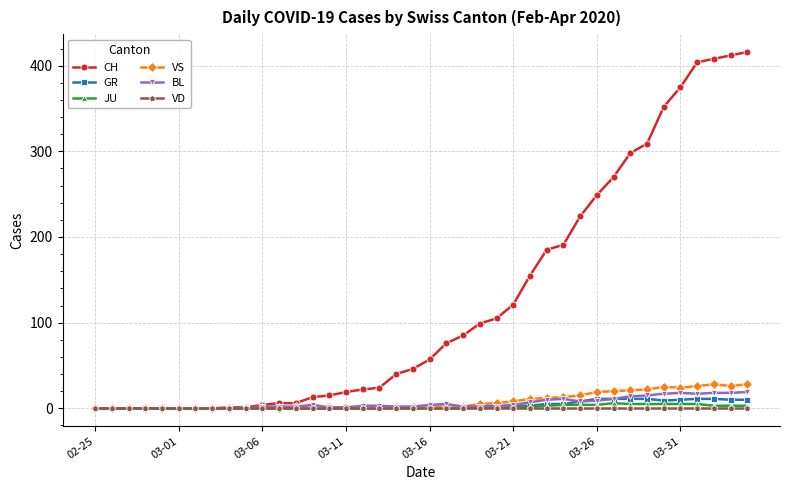

Which series has the widest spread of values?

CH